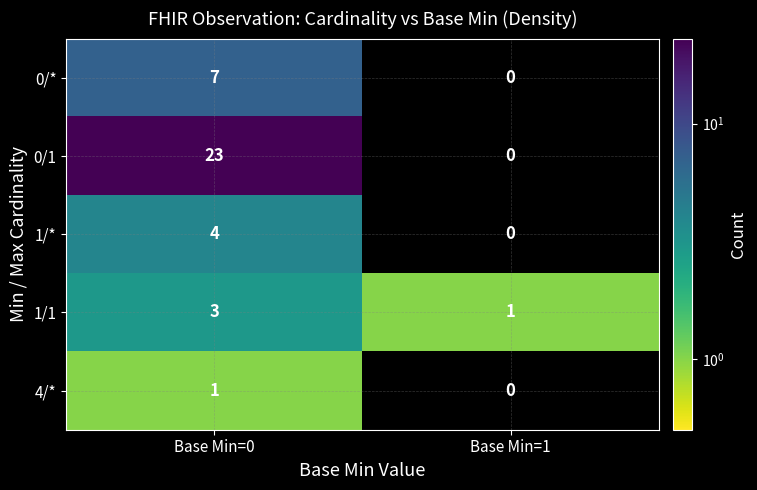

What is the total value across all series at Base Min=0?

38